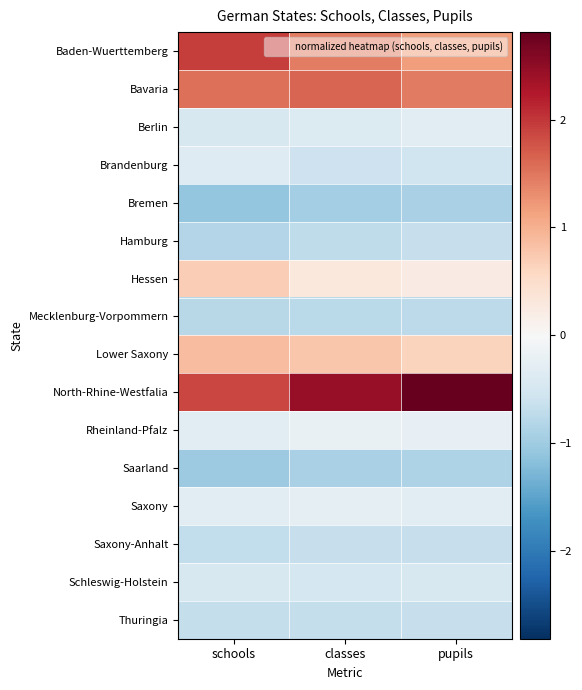

At how many categories does at least one series exceed 0?

3